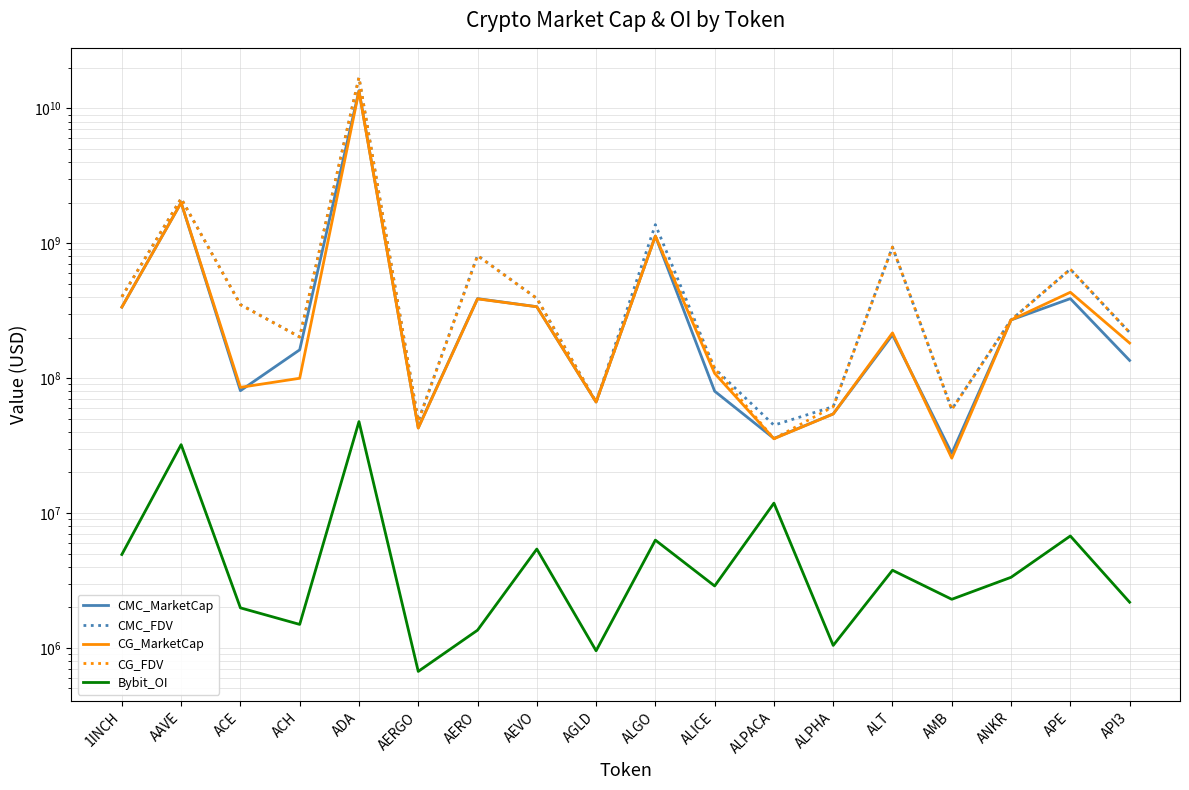

At which label does Bybit_OI reach its minimum?

AERGO